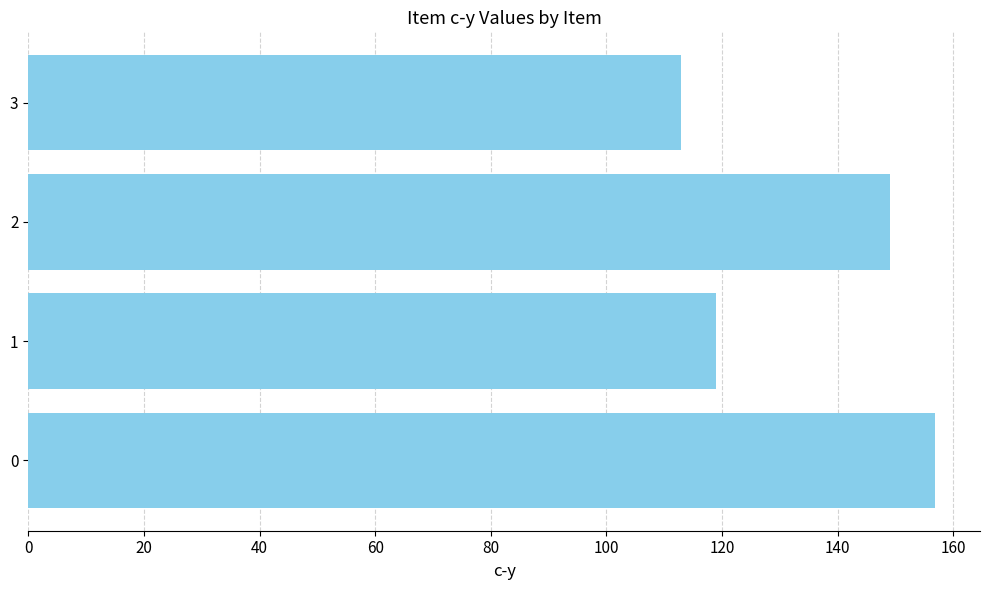

Reading top to bottom, list all the values displayed in this chart.

112.9	149.0	119.0	156.8